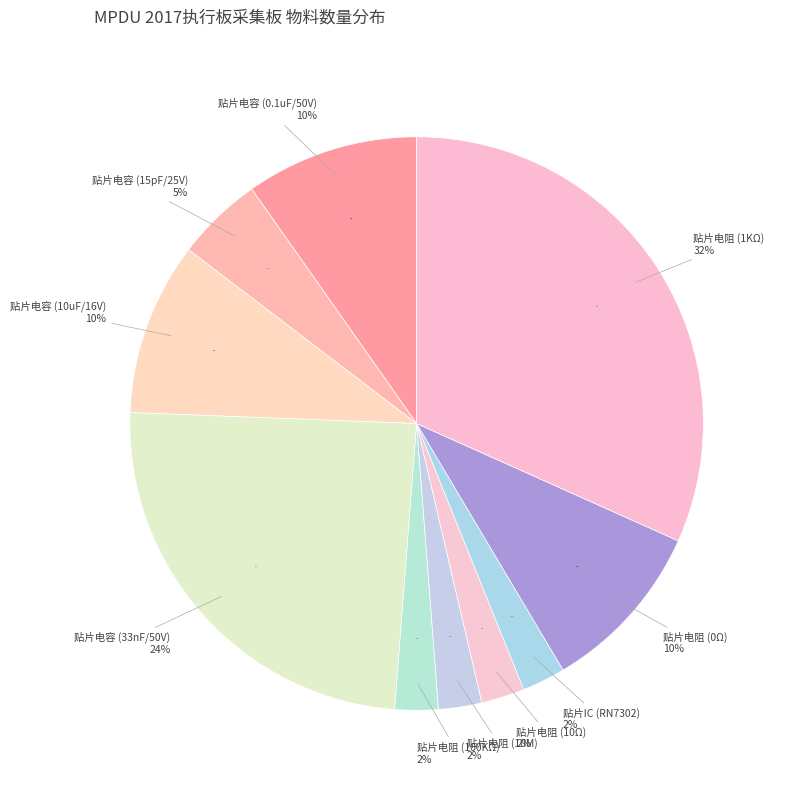

Rank the categories by value from lowest to highest.

贴片电阻 (100KΩ), 贴片电阻 (10M), 贴片电阻 (10Ω), 贴片IC (RN7302), 贴片电容 (15pF/25V), 贴片电容 (0.1uF/50V), 贴片电容 (10uF/16V), 贴片电阻 (0Ω), 贴片电容 (33nF/50V), 贴片电阻 (1KΩ)